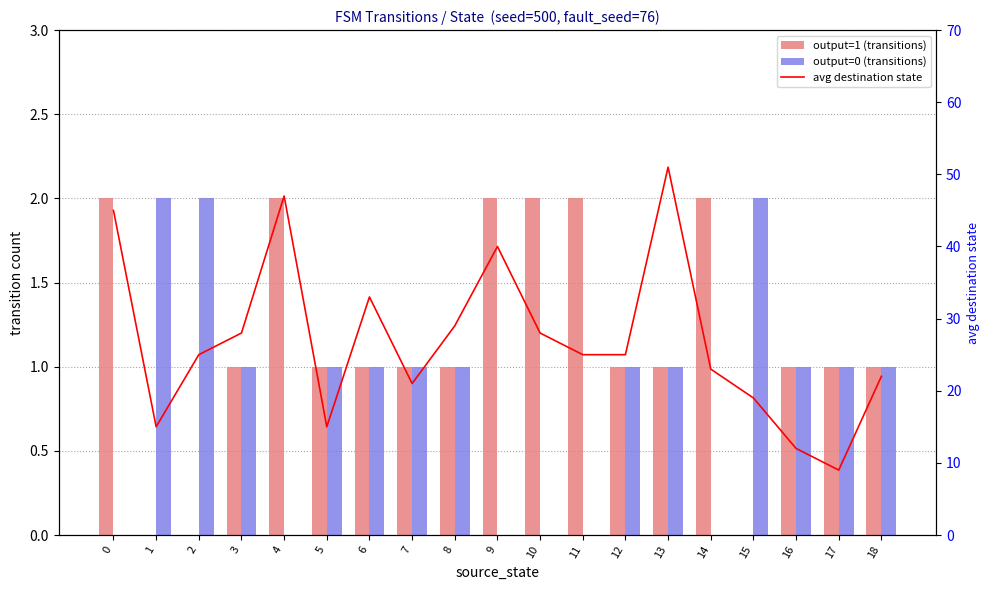

What is the total value across all series at 1?

17